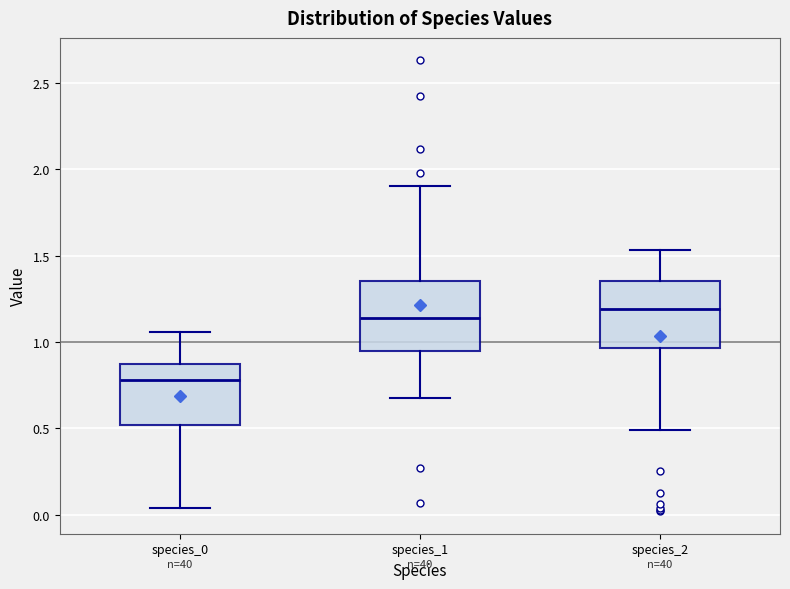

Which box's median line is the highest?

species_2